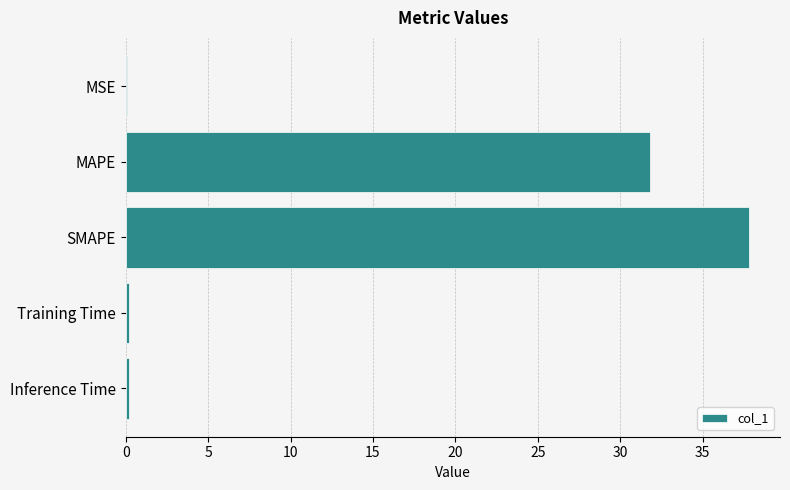

What is the sum of all values?

70.0